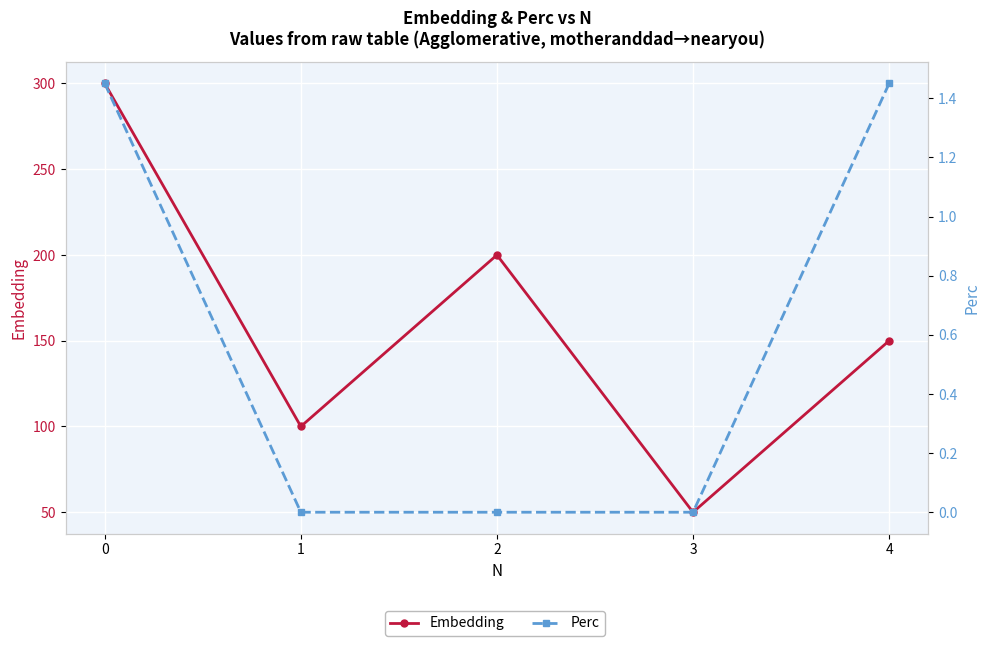

What are all the series names shown in the legend?

Embedding, Perc